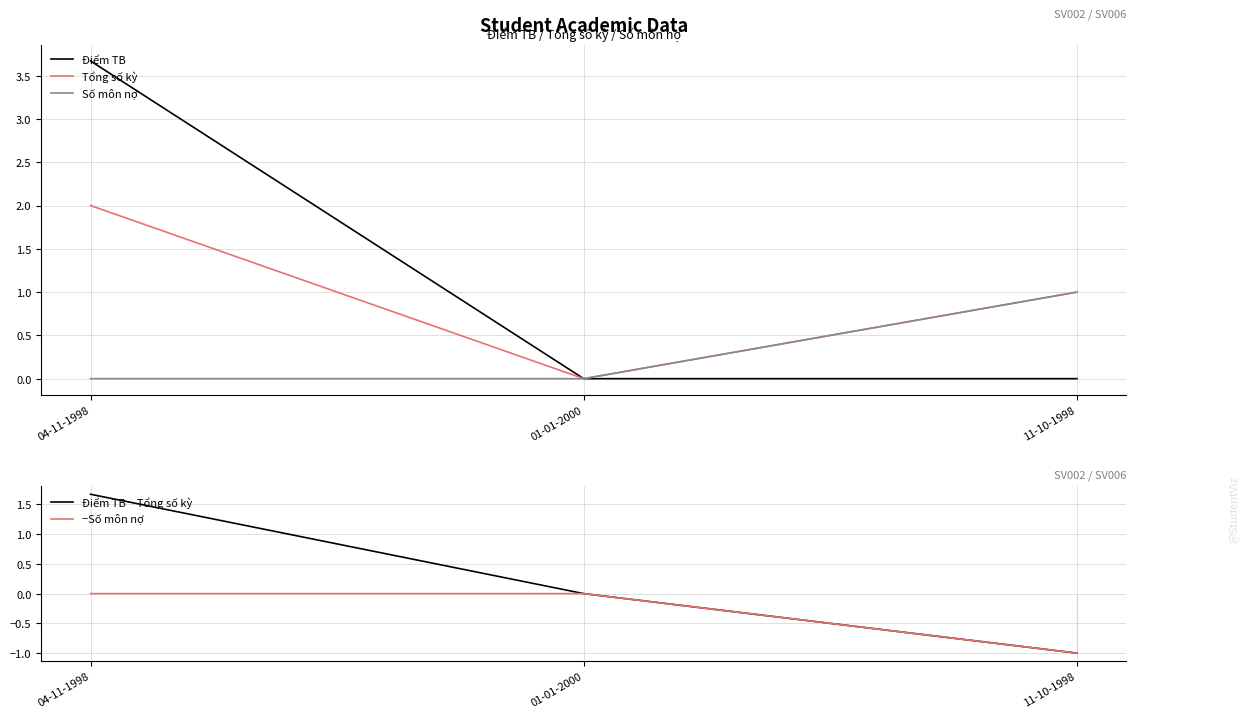

What are all the series names shown in the legend?

Điểm TB, Tổng số kỳ, Số môn nợ, Điểm TB − Tổng số kỳ, −Số môn nợ